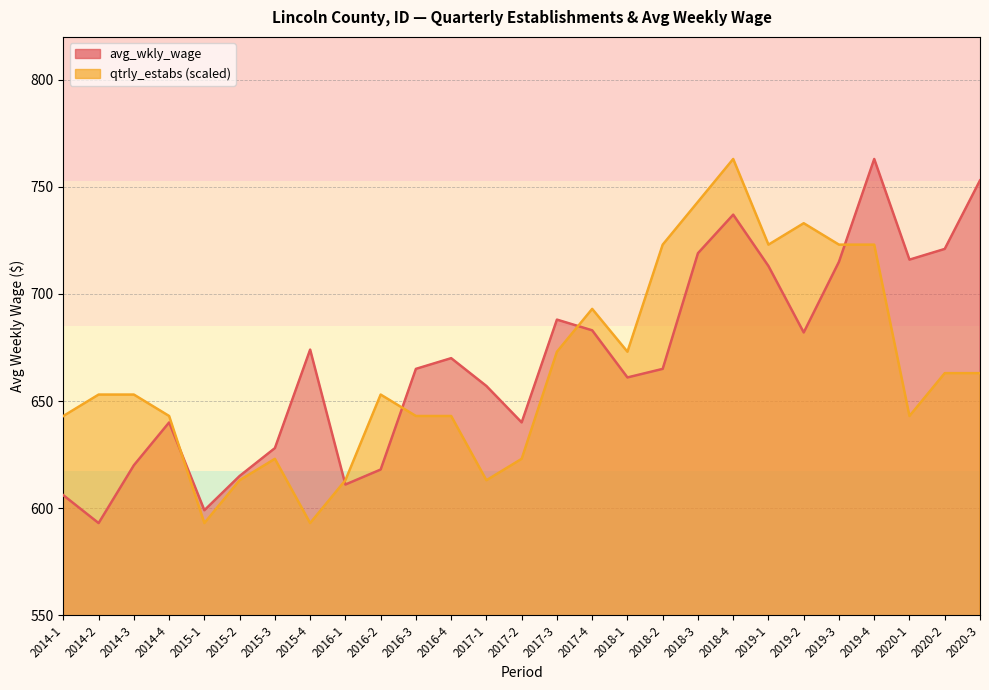

Is the value of avg_wkly_wage at 2018-3 greater than the value of qtrly_estabs at 2019-1?

No